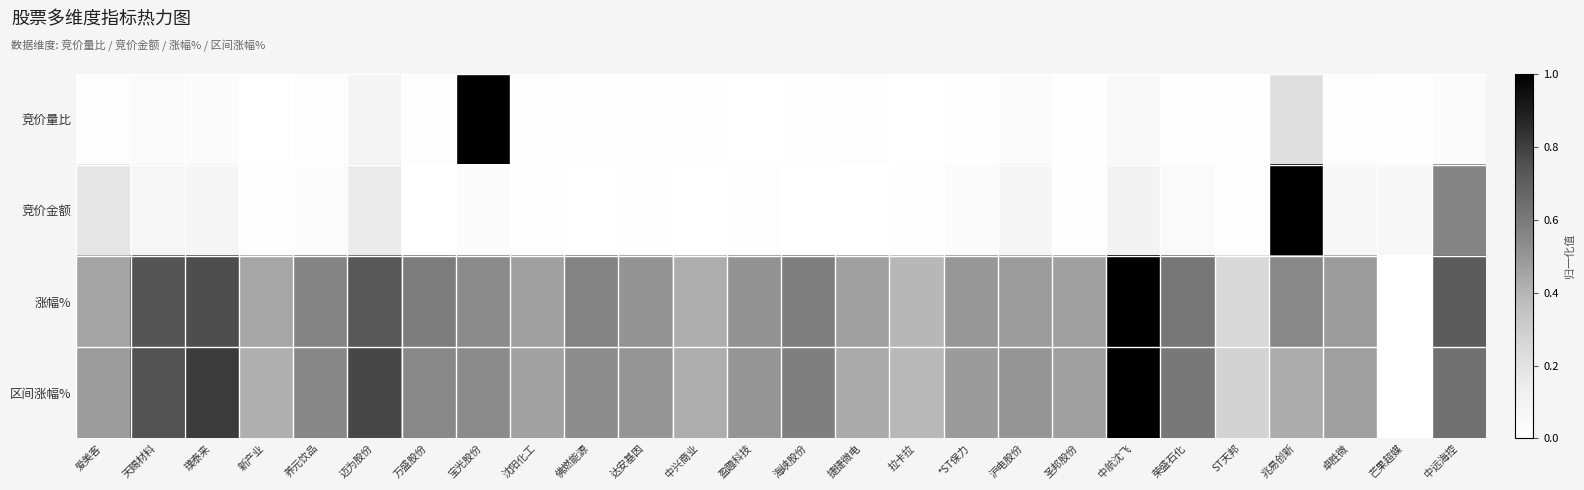

Reading left to right, list all the values displayed in this chart.

竞价量比: 爱美客=0.0	天赐材料=0.0	璞泰来=0.0	新产业=0.0	养元饮品=0.0	迈为股份=0.1	万盛股份=0.0	宝光股份=1.0	沈阳化工=0.0	佛燃能源=0.0	达安基因=0.0	中兴商业=0.0	盈趣科技=0.0	海峡股份=0.0	捷捷微电=0.0	拉卡拉=0.0	*ST保力=0.0	沪电股份=0.0	圣邦股份=0.0	中航沈飞=0.0	荣盛石化=0.0	ST天邦=0.0	兆易创新=0.2	卓胜微=0.0	芒果超媒=0.0	中远海控=0.0
竞价金额: 爱美客=0.2	天赐材料=0.1	璞泰来=0.1	新产业=0.0	养元饮品=0.0	迈为股份=0.2	万盛股份=0.0	宝光股份=0.0	沈阳化工=0.0	佛燃能源=0.0	达安基因=0.0	中兴商业=0.0	盈趣科技=0.0	海峡股份=0.0	捷捷微电=0.0	拉卡拉=0.0	*ST保力=0.0	沪电股份=0.1	圣邦股份=0.0	中航沈飞=0.1	荣盛石化=0.0	ST天邦=0.0	兆易创新=1.0	卓胜微=0.1	芒果超媒=0.1	中远海控=0.6
涨幅%: 爱美客=0.5	天赐材料=0.7	璞泰来=0.8	新产业=0.4	养元饮品=0.6	迈为股份=0.7	万盛股份=0.6	宝光股份=0.5	沈阳化工=0.5	佛燃能源=0.6	达安基因=0.5	中兴商业=0.4	盈趣科技=0.5	海峡股份=0.6	捷捷微电=0.5	拉卡拉=0.4	*ST保力=0.5	沪电股份=0.5	圣邦股份=0.5	中航沈飞=1.0	荣盛石化=0.6	ST天邦=0.3	兆易创新=0.5	卓胜微=0.5	芒果超媒=0.0	中远海控=0.7
区间涨幅%: 爱美客=0.5	天赐材料=0.7	璞泰来=0.8	新产业=0.4	养元饮品=0.6	迈为股份=0.8	万盛股份=0.5	宝光股份=0.5	沈阳化工=0.5	佛燃能源=0.5	达安基因=0.5	中兴商业=0.4	盈趣科技=0.5	海峡股份=0.6	捷捷微电=0.4	拉卡拉=0.4	*ST保力=0.5	沪电股份=0.5	圣邦股份=0.5	中航沈飞=1.0	荣盛石化=0.6	ST天邦=0.3	兆易创新=0.4	卓胜微=0.5	芒果超媒=0.0	中远海控=0.6